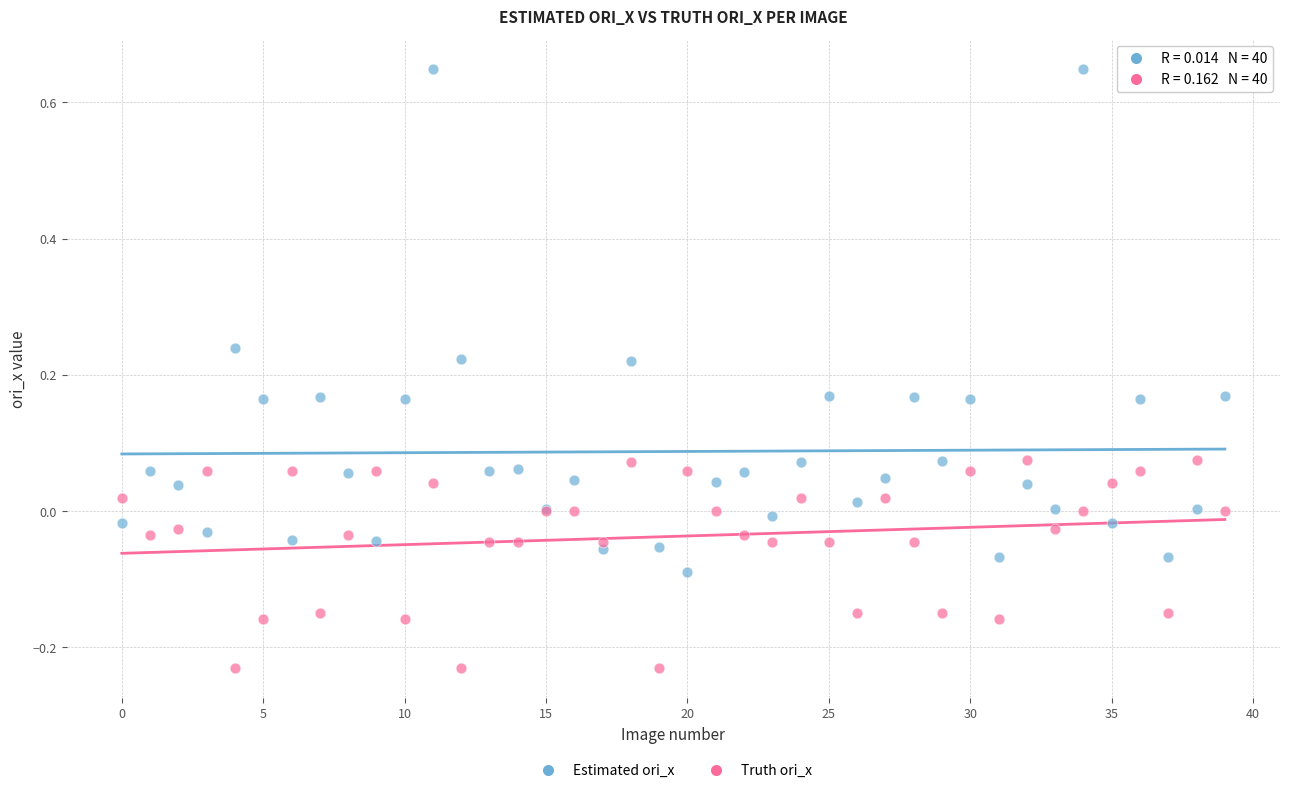

Which series contains the lowest Y value?

Truth ori_x